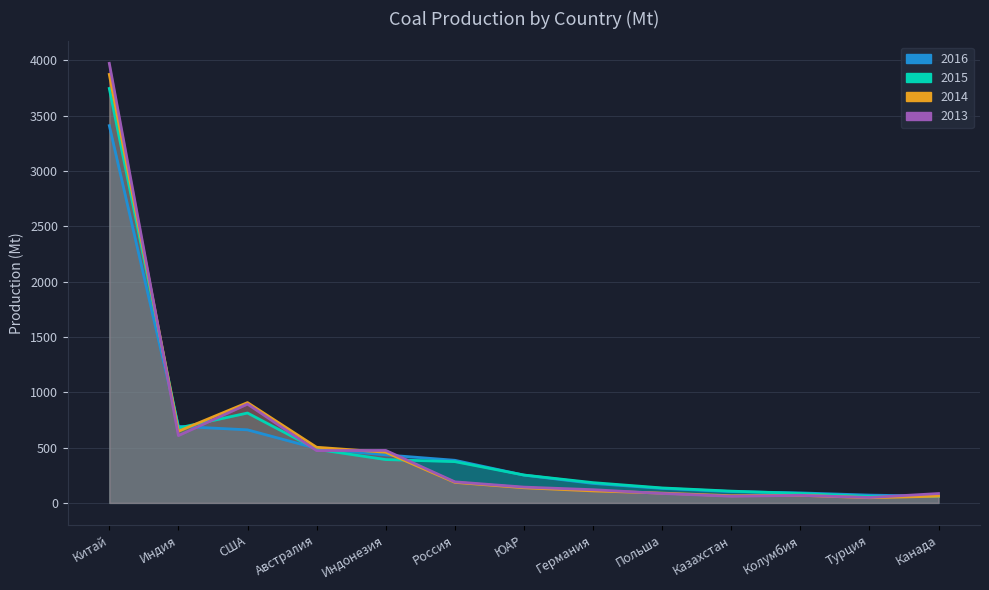

What are all the series names shown in the legend?

2016, 2015, 2014, 2013